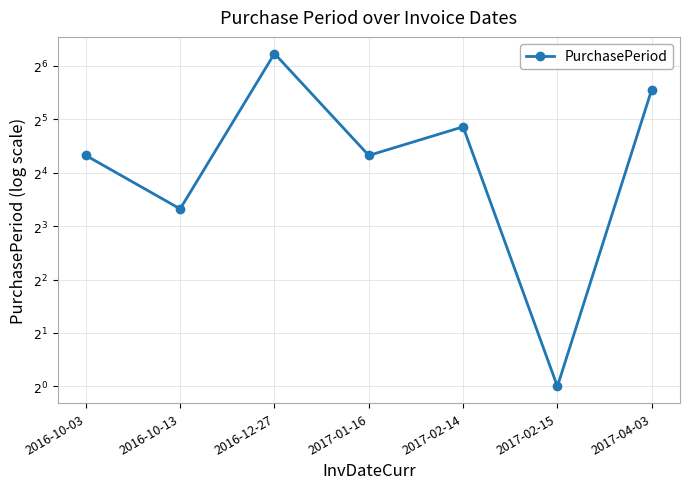

Where is the data nearest to the value 38?

2017-02-14